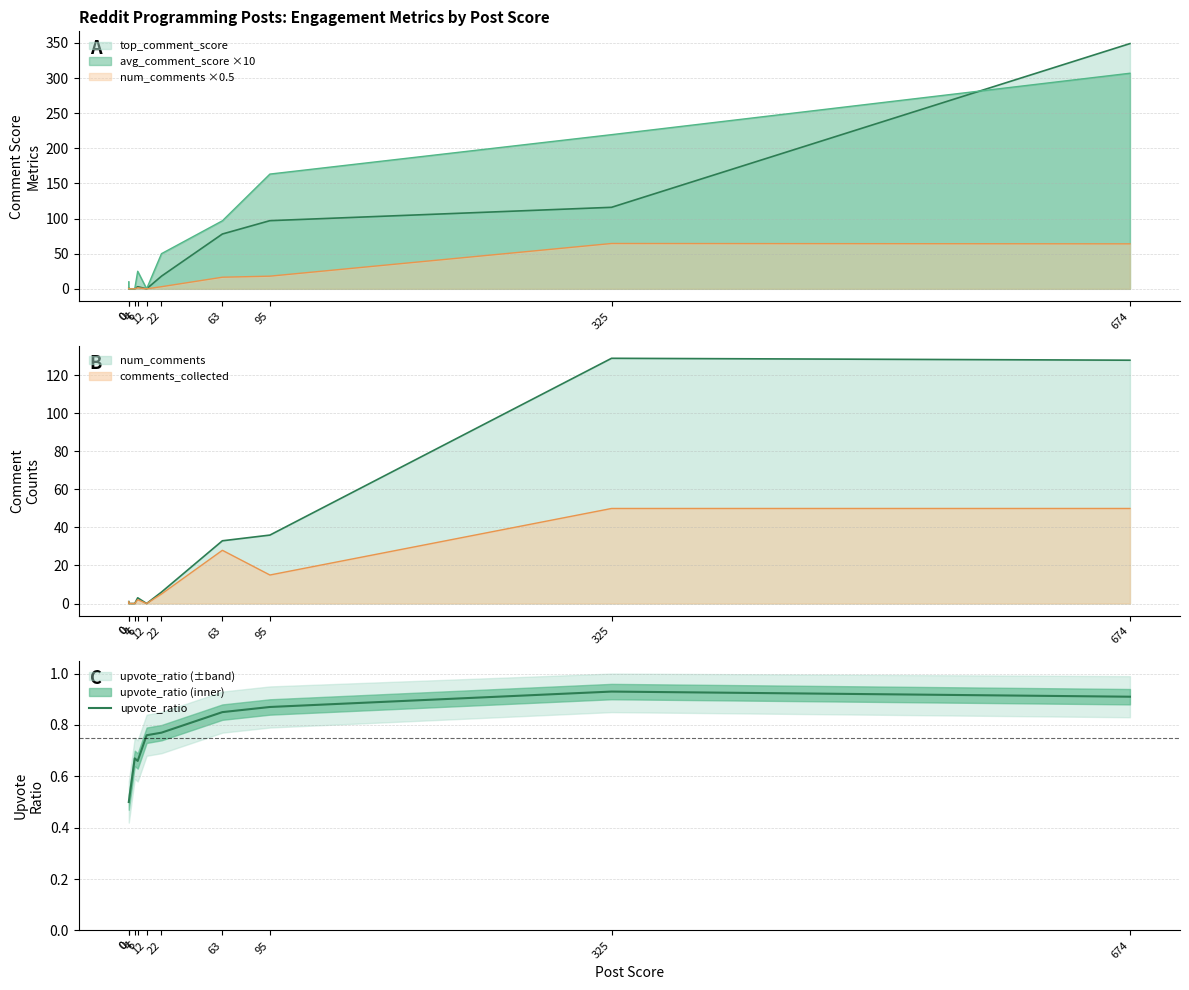

What is the change in value from 0 to 63?

+0.3